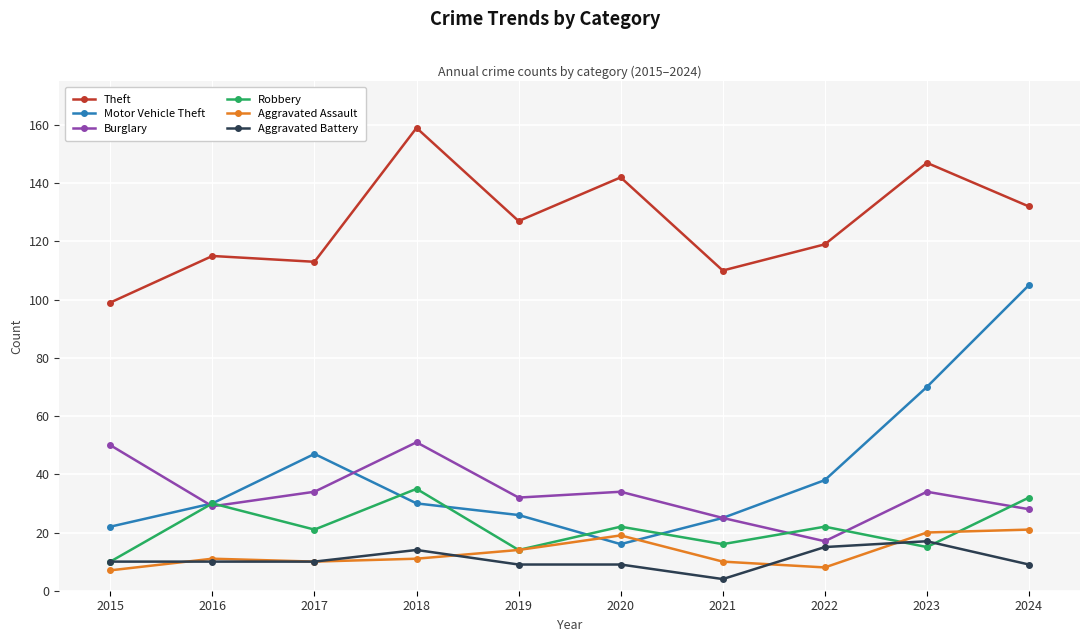

What is the spread (max minus min) of values at 2016?

105